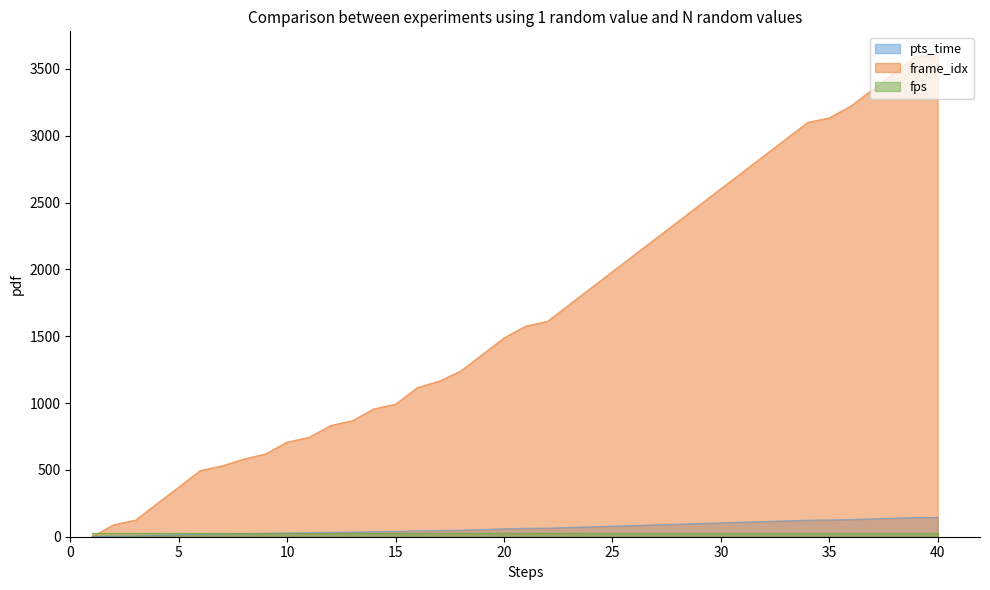

Which series has the largest total across all categories?

frame_idx